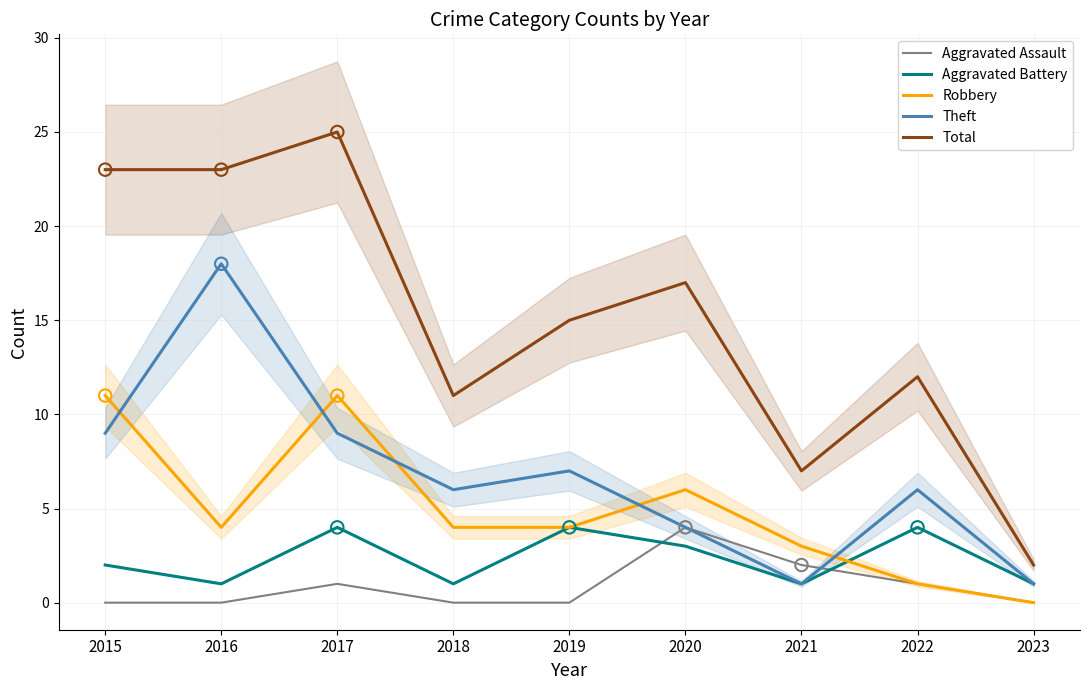

Which series reaches the minimum Y coordinate?

Aggravated Assault